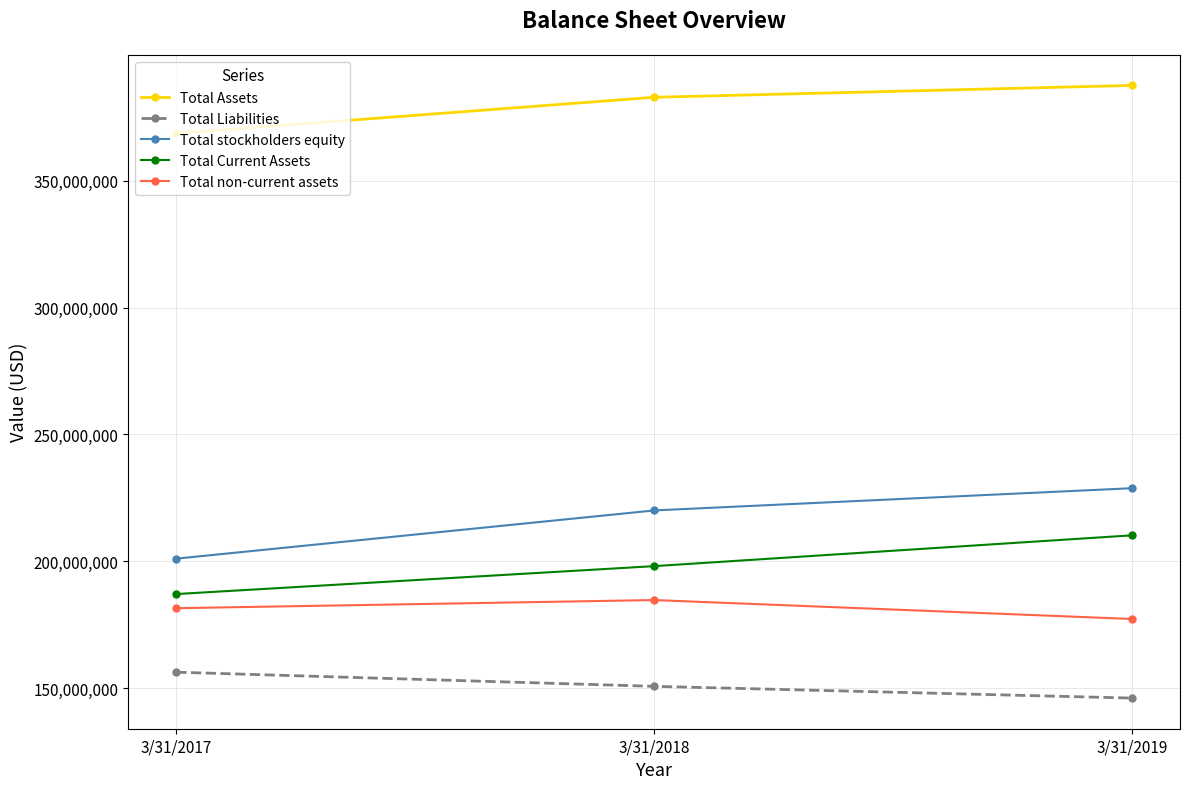

What is the difference between the highest and lowest values at 3/31/2019?

241434000